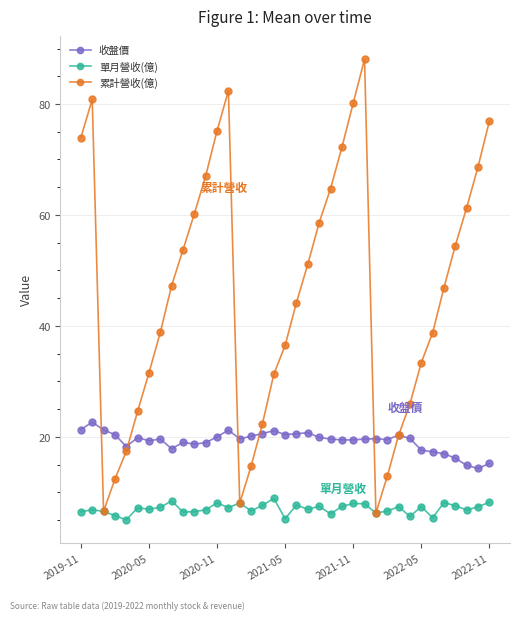

True or false: 收盤價 and 單月營收(億) intersect in this chart.

False